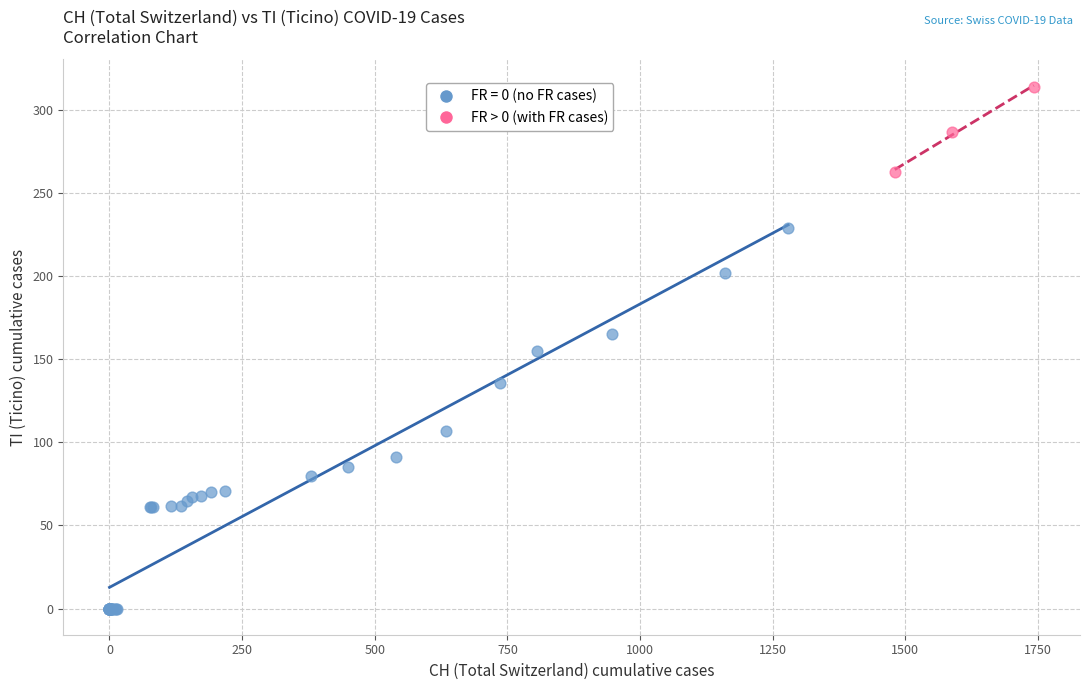

Which series reaches the maximum Y coordinate?

FR > 0 (with FR cases)